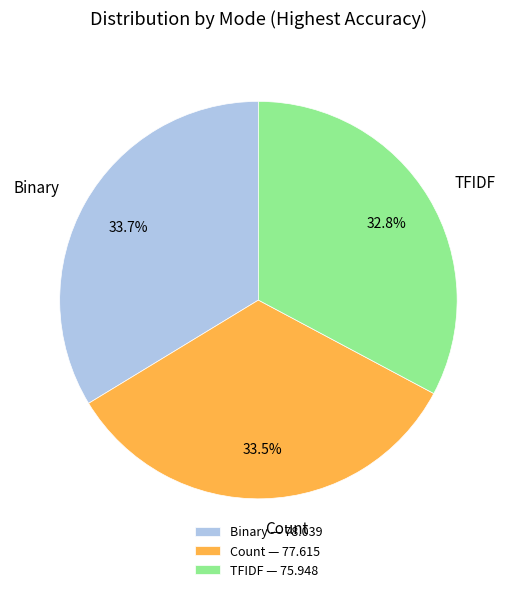

Which has a higher value, Count — 77.615 or TFIDF — 75.948?

Count — 77.615